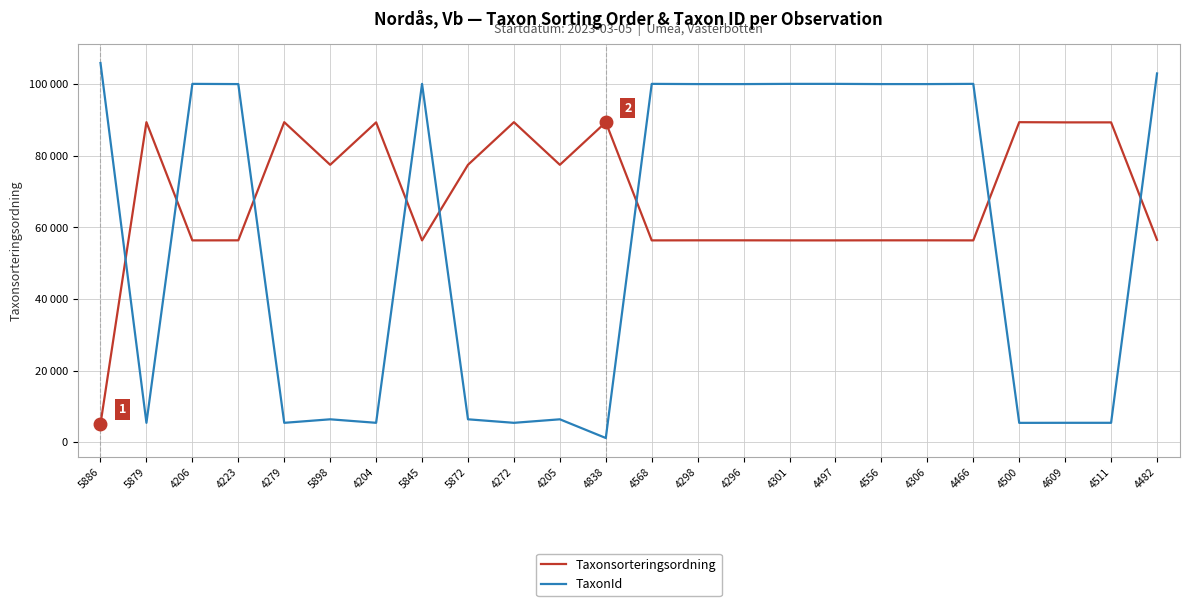

What is the label of the 24th point from the left?

4482